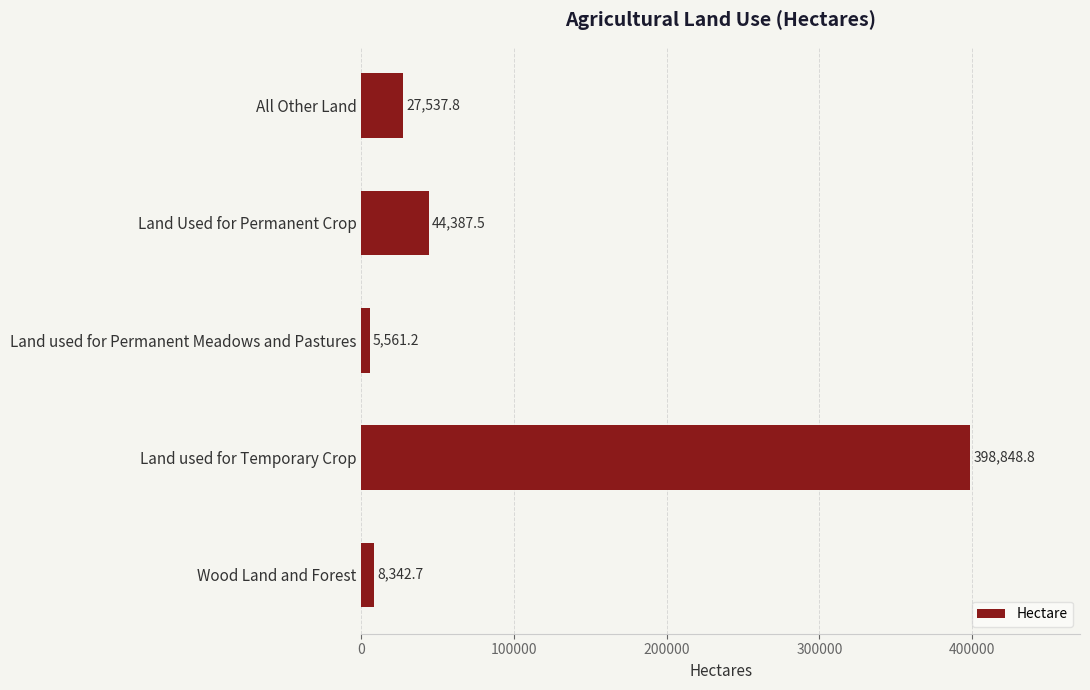

List the labels in order of value, largest first.

Land used for Temporary Crop, Land Used for Permanent Crop, All Other Land, Wood Land and Forest, Land used for Permanent Meadows and Pastures